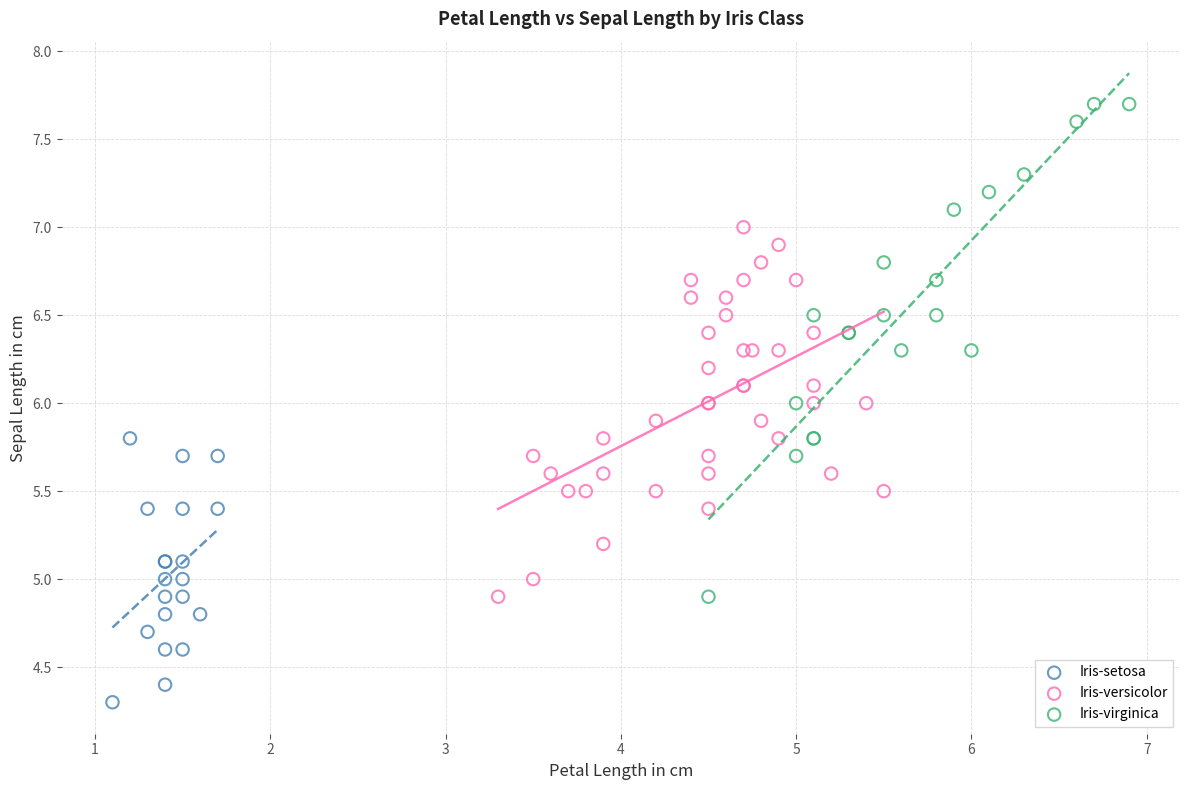

Which series has the widest spread of Y values?

Iris-virginica